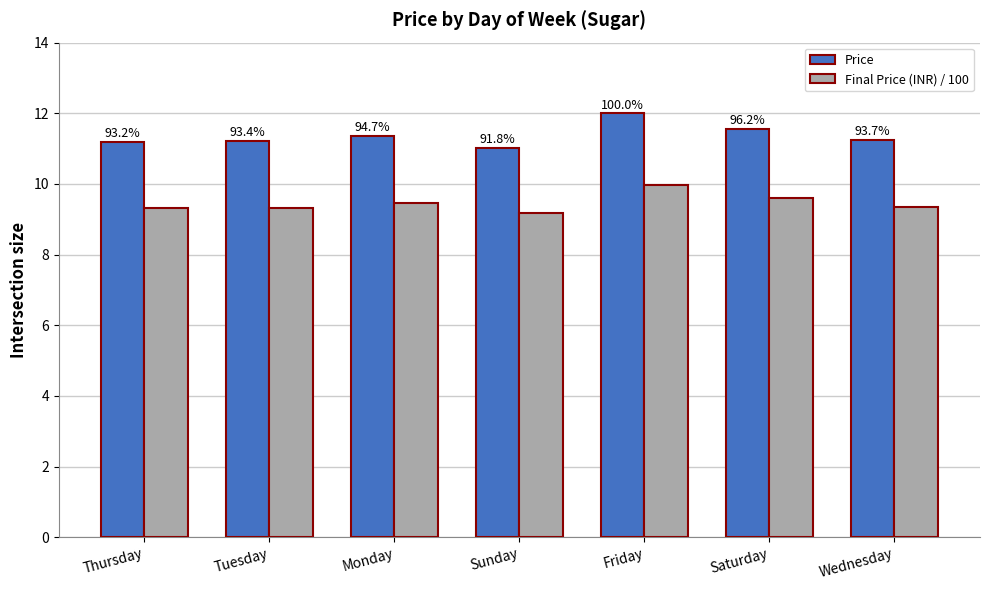

How many groups of bars are there?

7